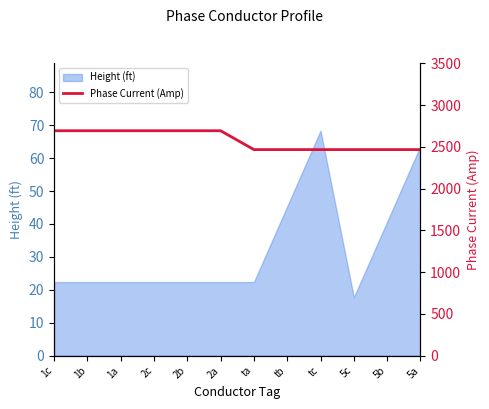

What is the value of the 1st point from the left?

2694